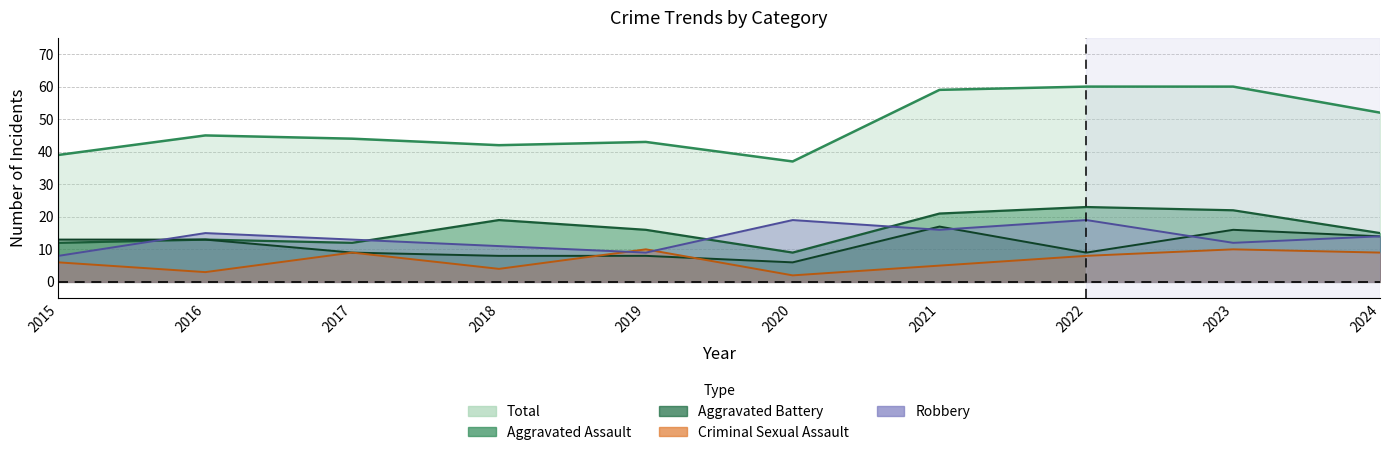

What is the minimum value shown in the chart?

2